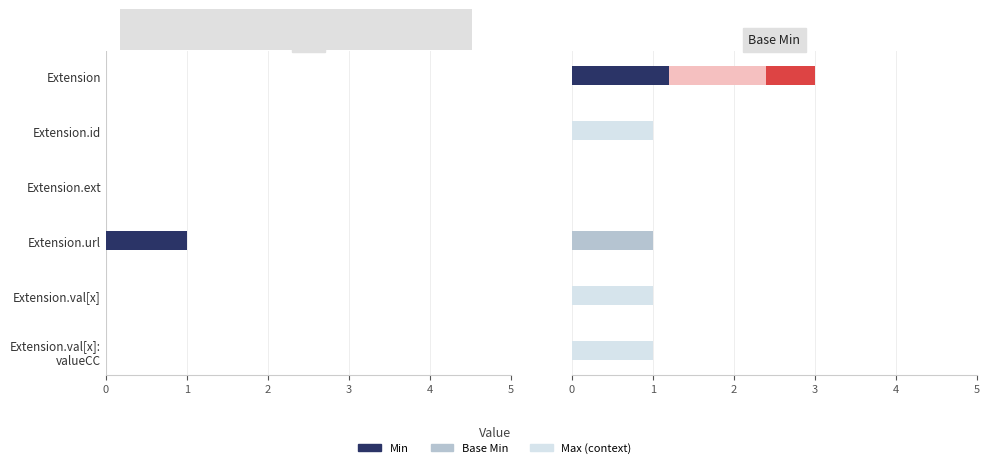

At how many categories does at least one series exceed 0?

5